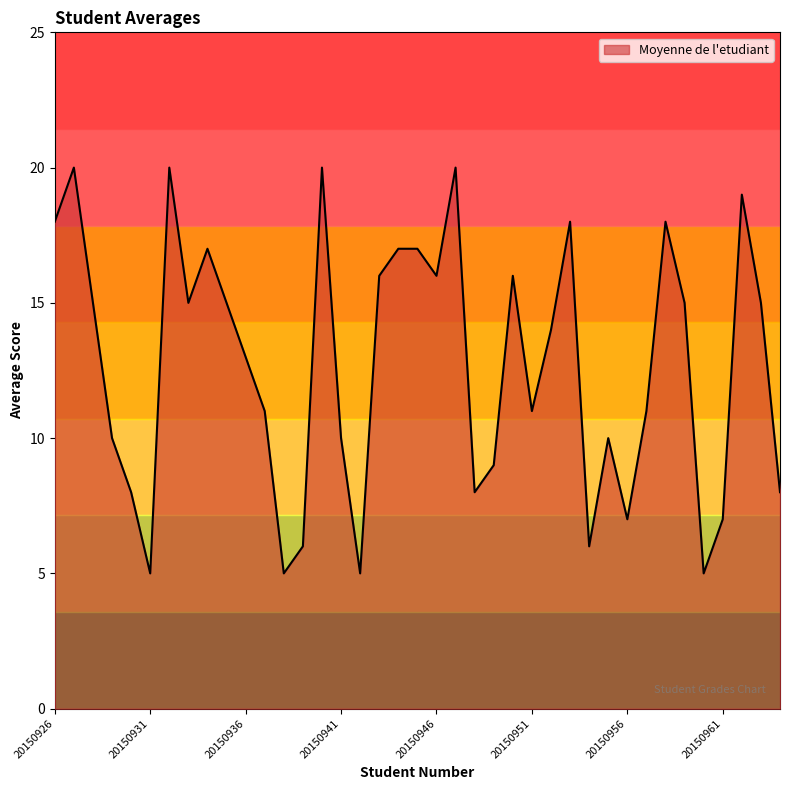

What is the minimum value shown in the chart?

5